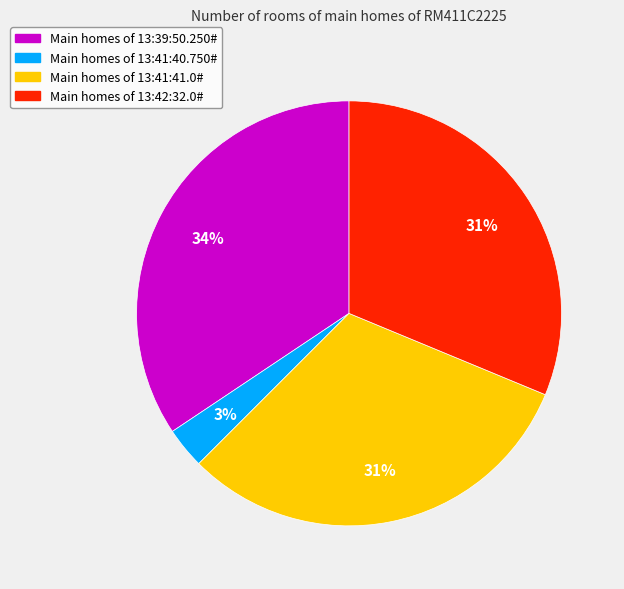

True or false: Main homes of 13:42:32.0# accounts for 31% of the total.

True